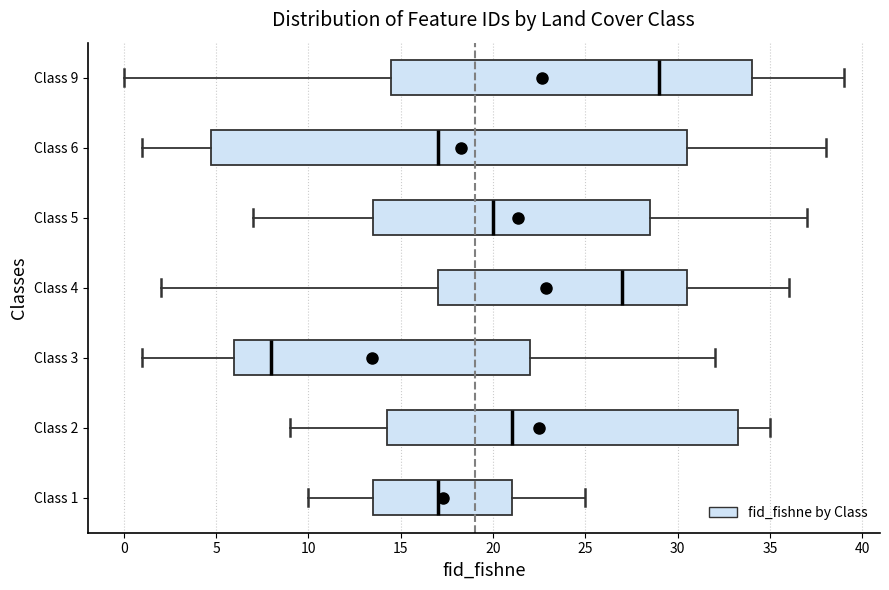

Reading bottom to top, read every box against the x-axis: the position of its median line, the range the box covers, and the ends of its whiskers. The values are not printed on the chart, so give them approximately, as read against the axis.

Class 1: median 17.0, box 13.5 to 21.0, whiskers 10.0 to 25.0
Class 2: median 21.0, box 14.5 to 33.5, whiskers 9.0 to 35.0
Class 3: median 8.0, box 6.0 to 22.0, whiskers 1.0 to 32.0
Class 4: median 27.0, box 17.0 to 30.5, whiskers 2.0 to 36.0
Class 5: median 20.0, box 13.5 to 28.5, whiskers 7.0 to 37.0
Class 6: median 17.0, box 5.0 to 30.5, whiskers 1.0 to 38.0
Class 9: median 29.0, box 14.5 to 34.0, whiskers 0.0 to 39.0